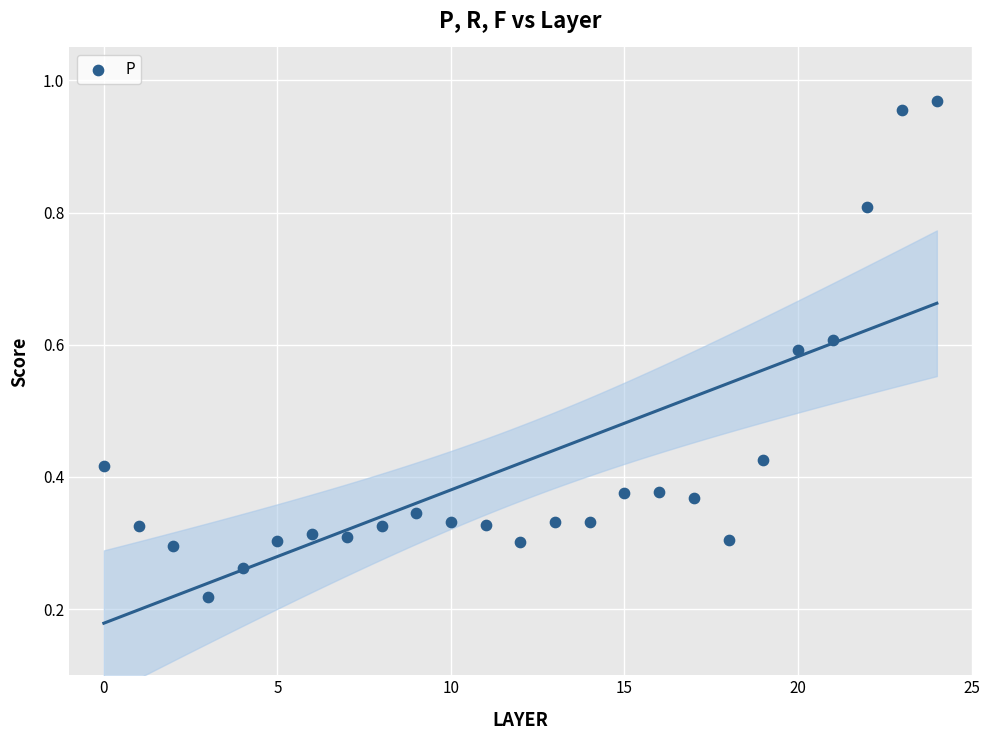

How many data points are displayed?

25